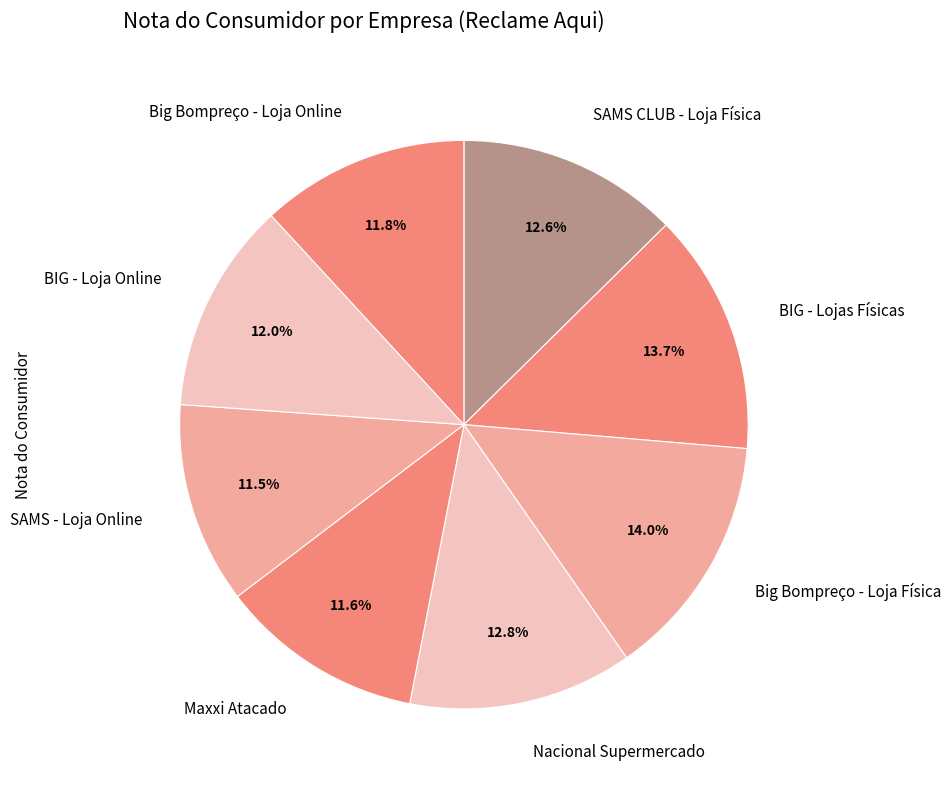

How many slices are in this pie chart?

8